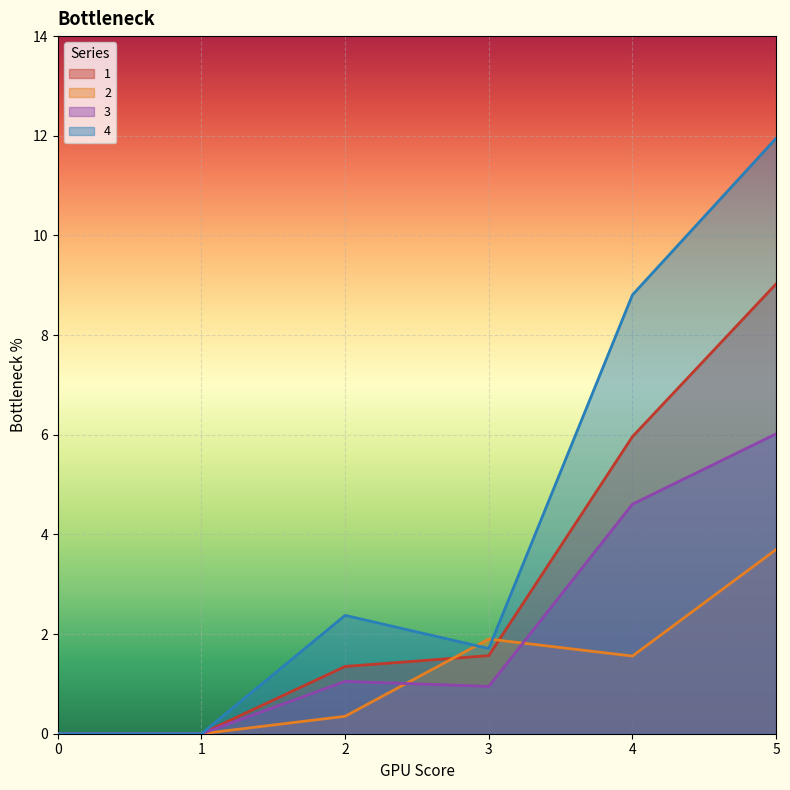

True or false: 2 has more than 0 interior local peaks.

True